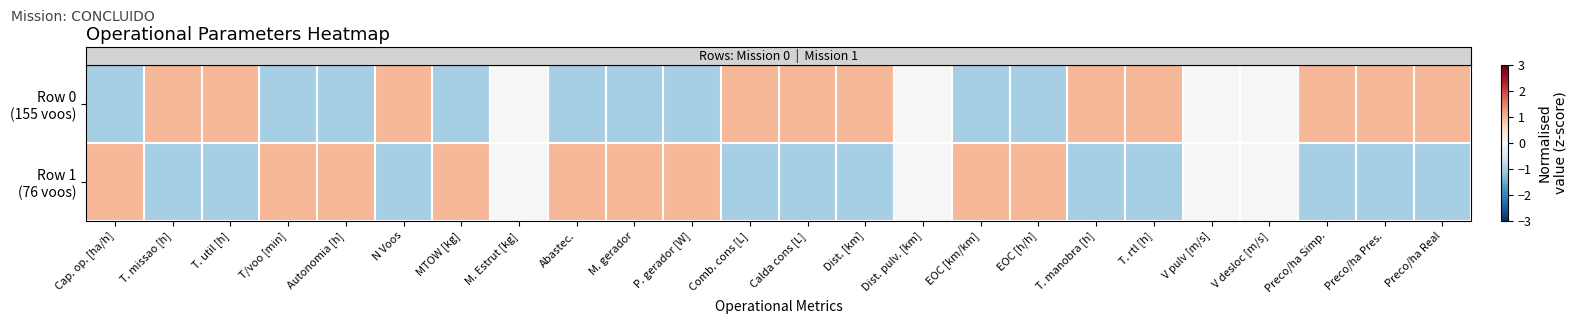

Which category has the lowest value across all series?

P. gerador [W]